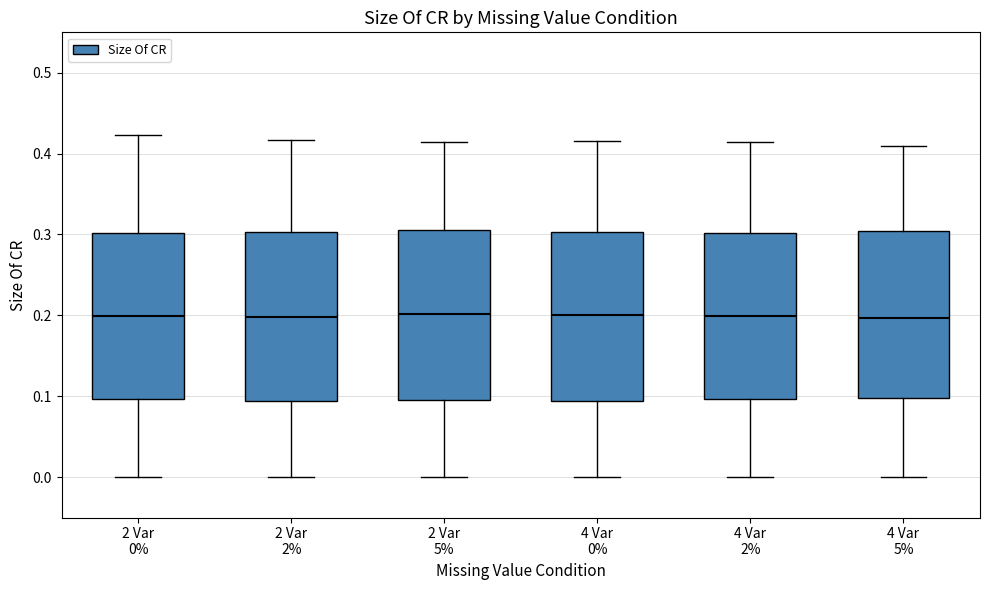

Reading left to right, transcribe this box plot: for each box, give where its median line is, the range the box spans, and where its two whiskers end, as read against the y-axis. The values are not printed on the chart, so give them approximately, as read against the axis.

2 Var 0%: median 0.20, box 0.10 to 0.30, whiskers 0.00 to 0.42
2 Var 2%: median 0.20, box 0.09 to 0.30, whiskers 0.00 to 0.42
2 Var 5%: median 0.20, box 0.09 to 0.31, whiskers 0.00 to 0.41
4 Var 0%: median 0.20, box 0.09 to 0.30, whiskers 0.00 to 0.42
4 Var 2%: median 0.20, box 0.10 to 0.30, whiskers 0.00 to 0.41
4 Var 5%: median 0.20, box 0.10 to 0.30, whiskers 0.00 to 0.41